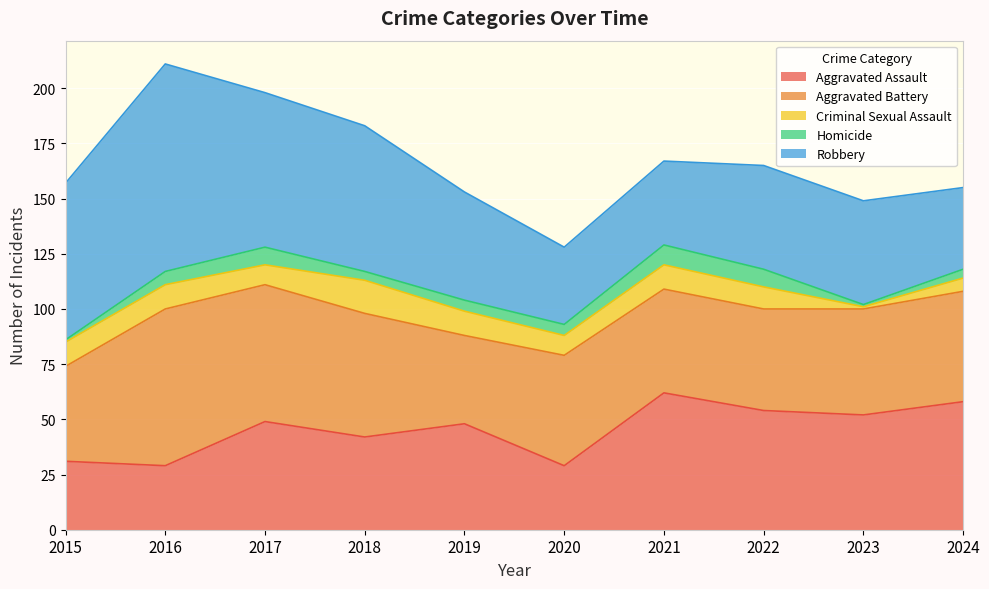

The Homicide series shows 13 at 2021. True or false?

False